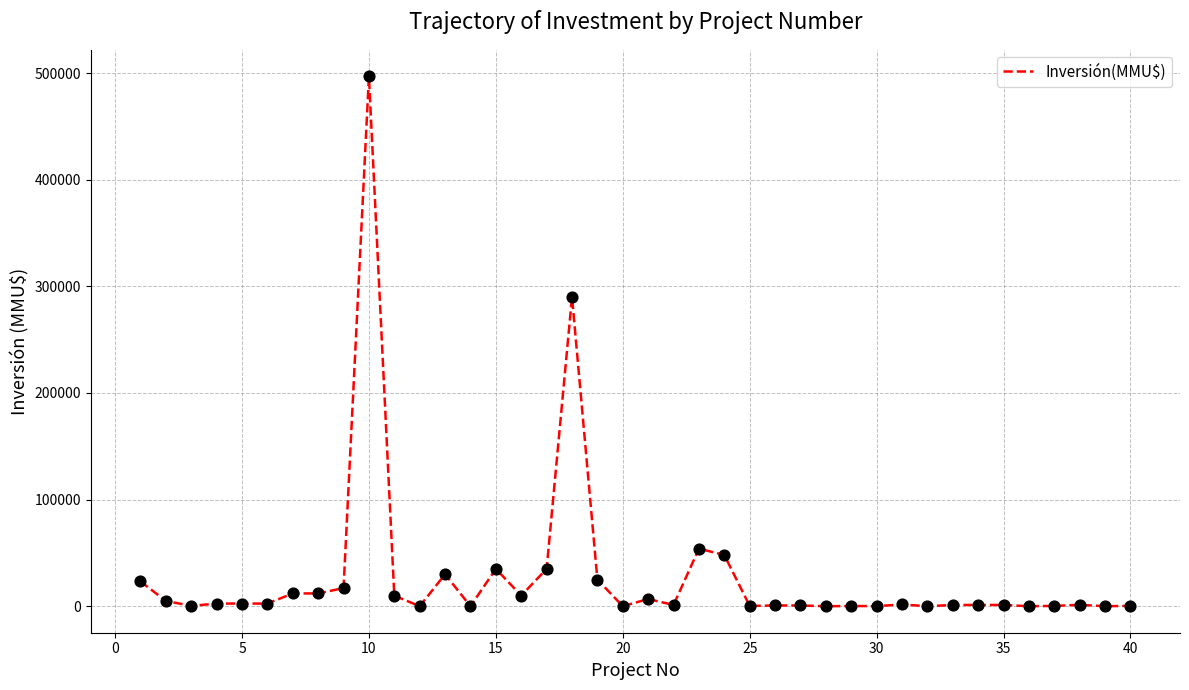

What is the maximum value shown in the chart?

497000